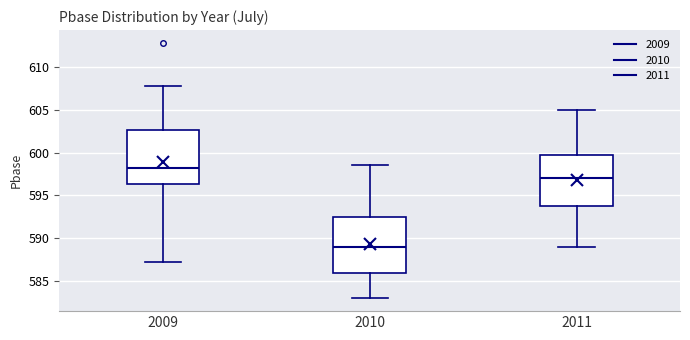

Reading left to right, read every box against the y-axis: the position of its median line, the range the box covers, and the ends of its whiskers. The values are not printed on the chart, so give them approximately, as read against the axis.

2009: median 598.0, box 596.5 to 602.5, whiskers 587.5 to 608.0
2010: median 589.0, box 586.0 to 592.5, whiskers 583.0 to 598.5
2011: median 597.0, box 594.0 to 600.0, whiskers 589.0 to 605.0